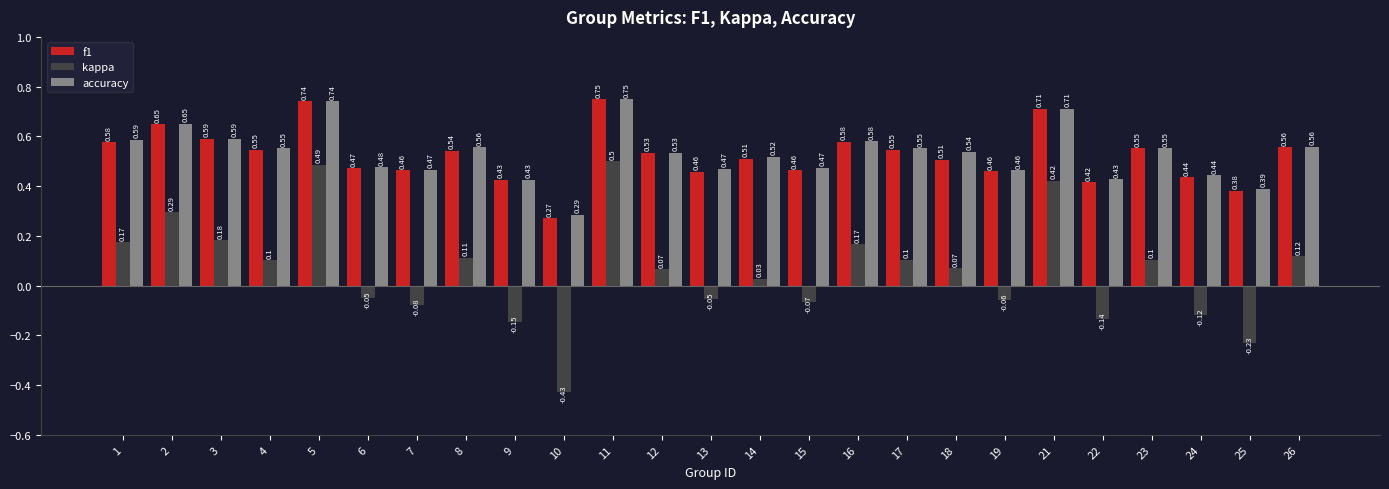

The kappa series shows 0.1 at 4. True or false?

True